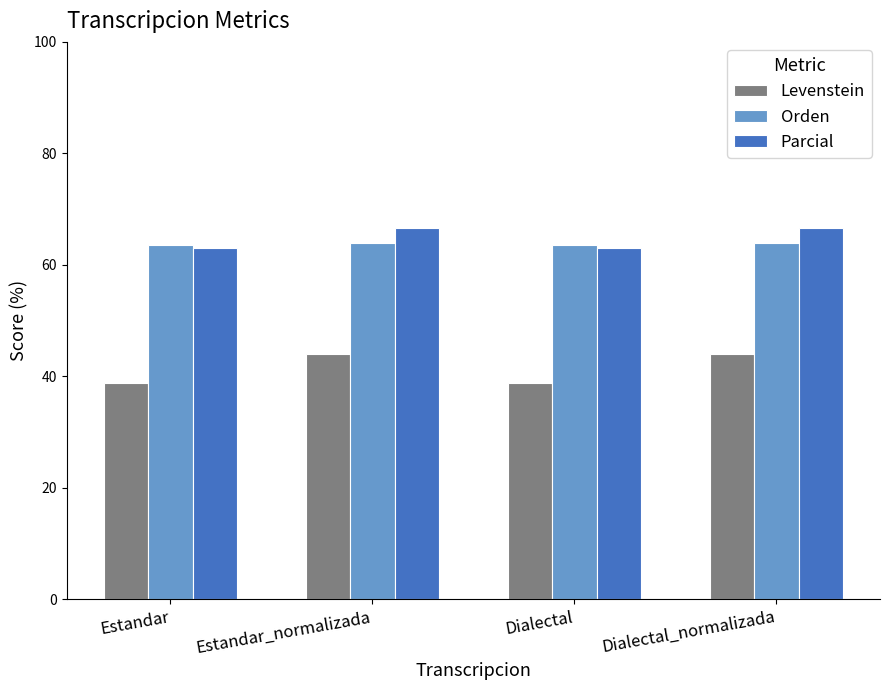

What is the approximate value of Parcial at Estandar_normalizada?

66.7